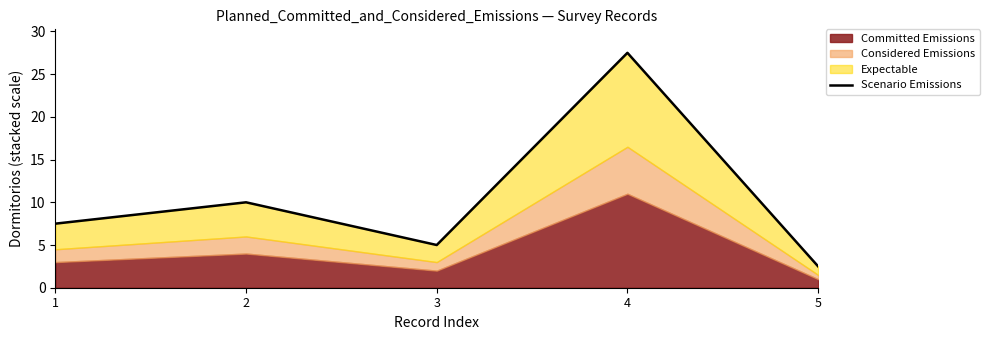

The value at 2 is 10.0. True or false?

True